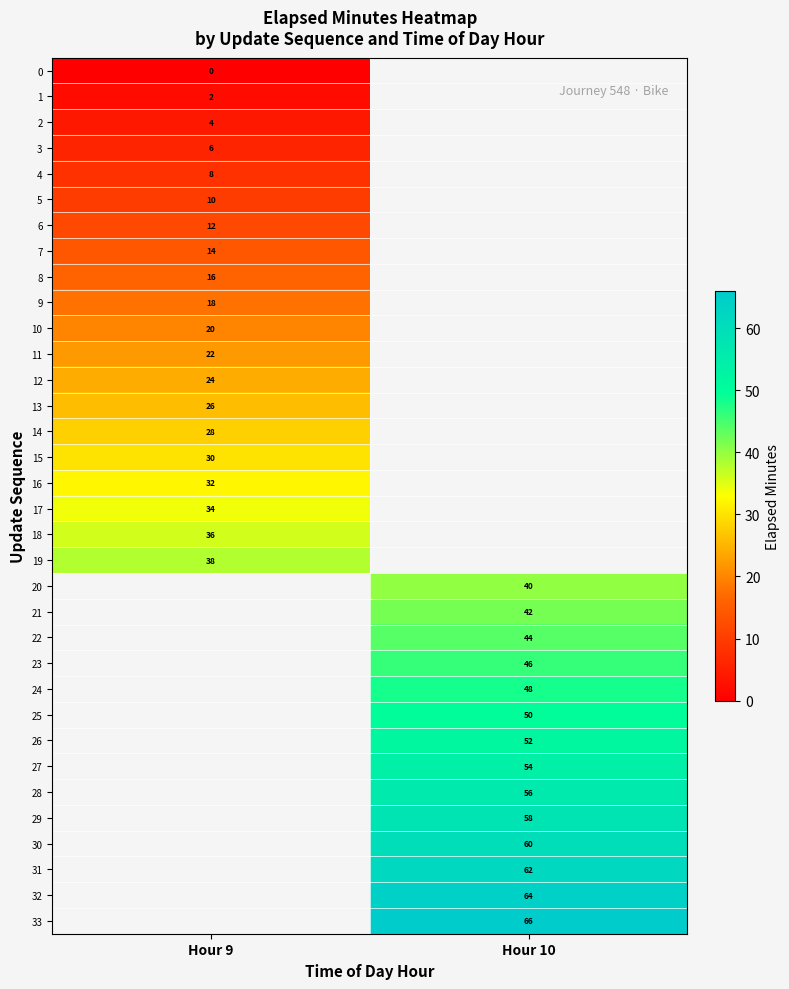

Is it true that 28 equals 83.6 at Hour 10?

False